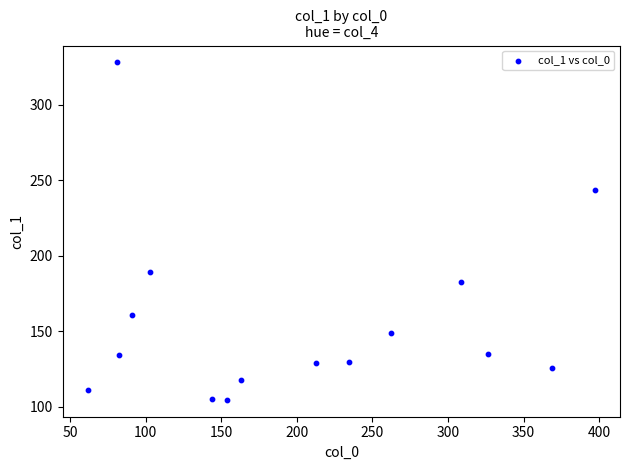

What is the range of Y values (max minus min)?

223.3